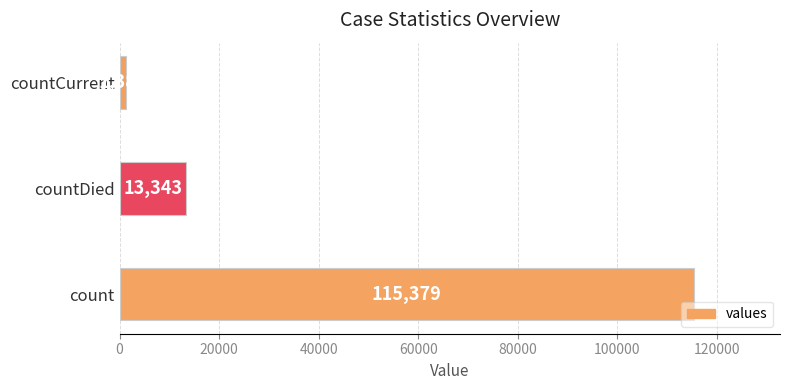

What is the average value?

43368